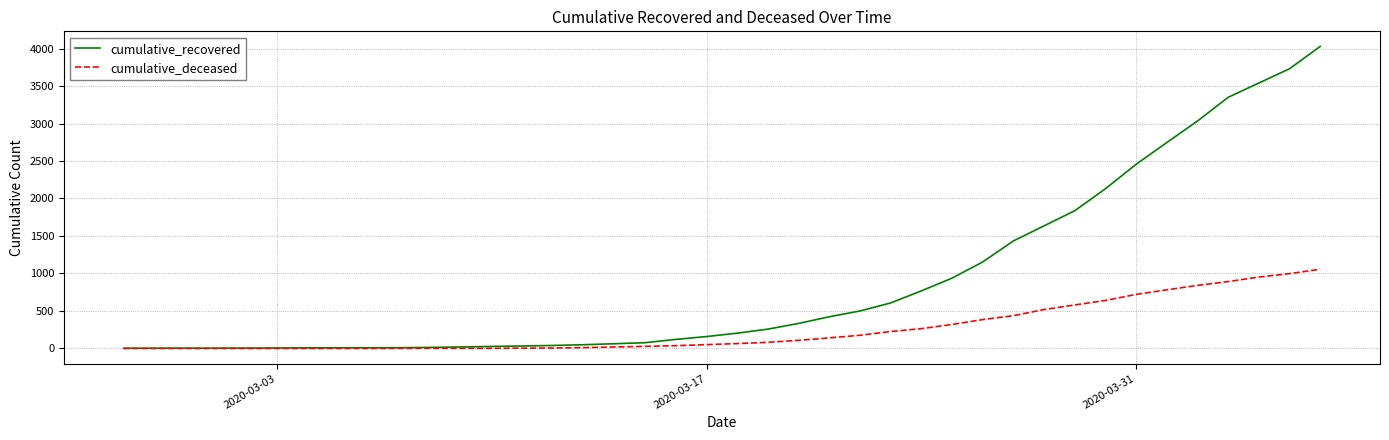

Rank the series by their maximum value, from lowest to highest.

cumulative_deceased, cumulative_recovered